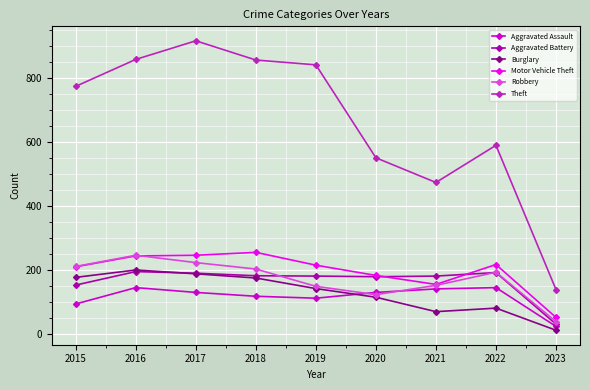

At how many categories does at least one series exceed 798?

4